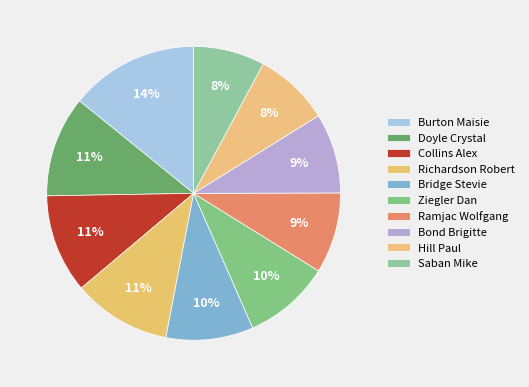

Rank the categories by value from highest to lowest.

Burton Maisie, Doyle Crystal, Collins Alex, Richardson Robert, Bridge Stevie, Ziegler Dan, Ramjac Wolfgang, Bond Brigitte, Hill Paul, Saban Mike